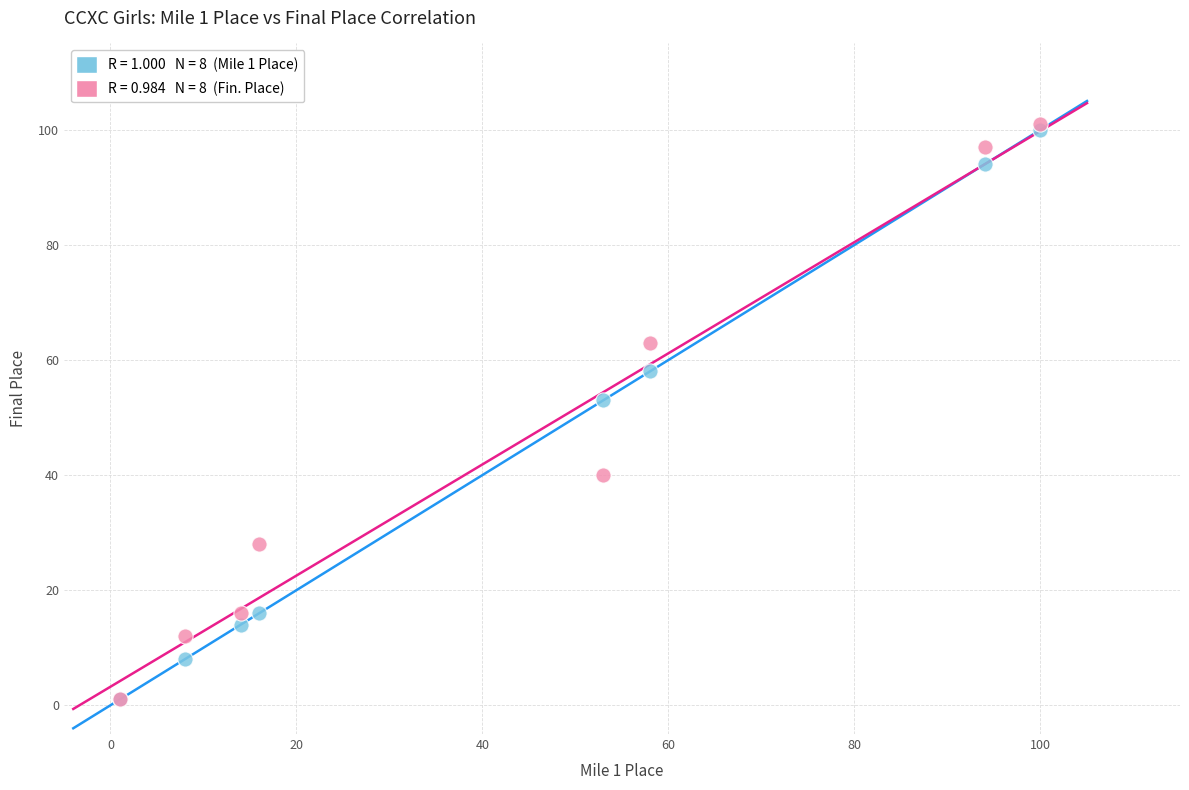

Across all series, what Y value is closest to 51?

53